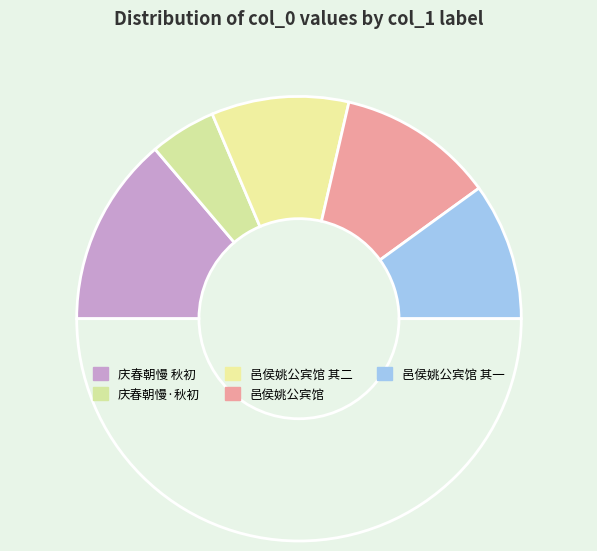

What is the smallest slice in the pie chart?

庆春朝慢·秋初，崔劭方约同高微兰、余诠卿宴集高剽峰